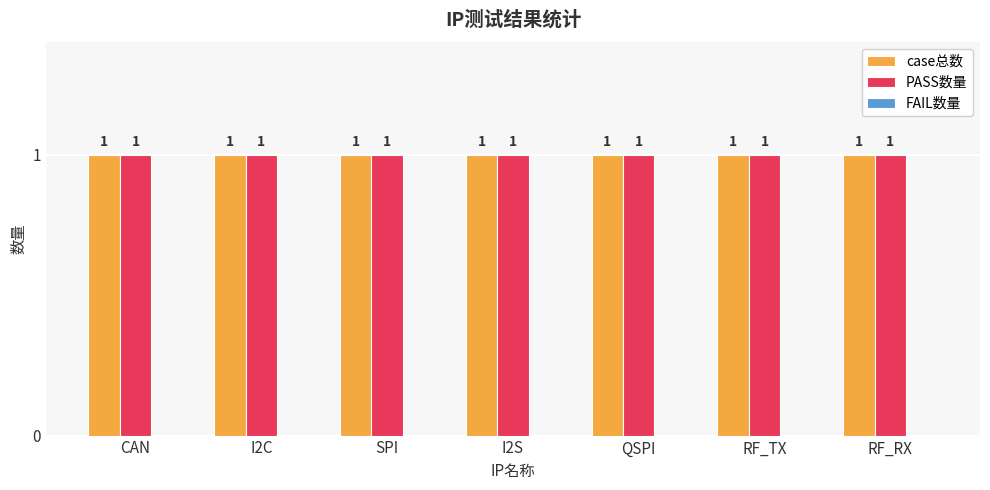

Is it true that case总数 equals 1 at RF_TX?

False